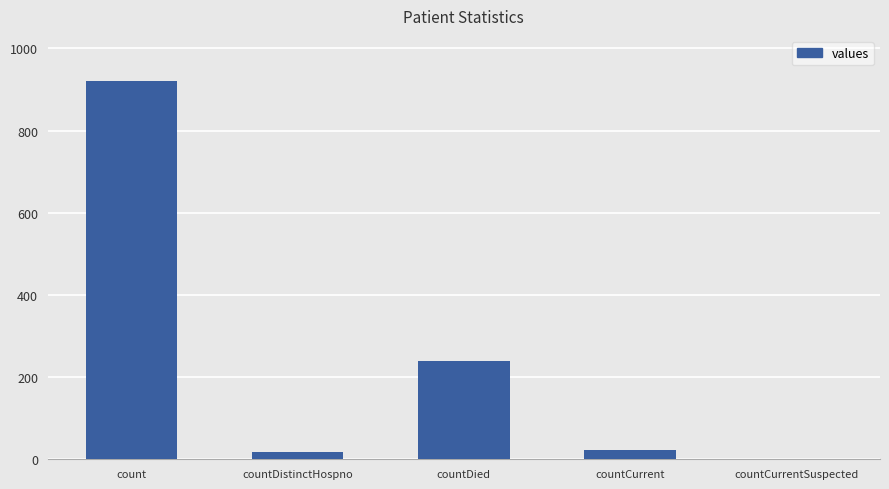

Reading right to left, transcribe all the data shown in this chart.

0	22	239	17	920